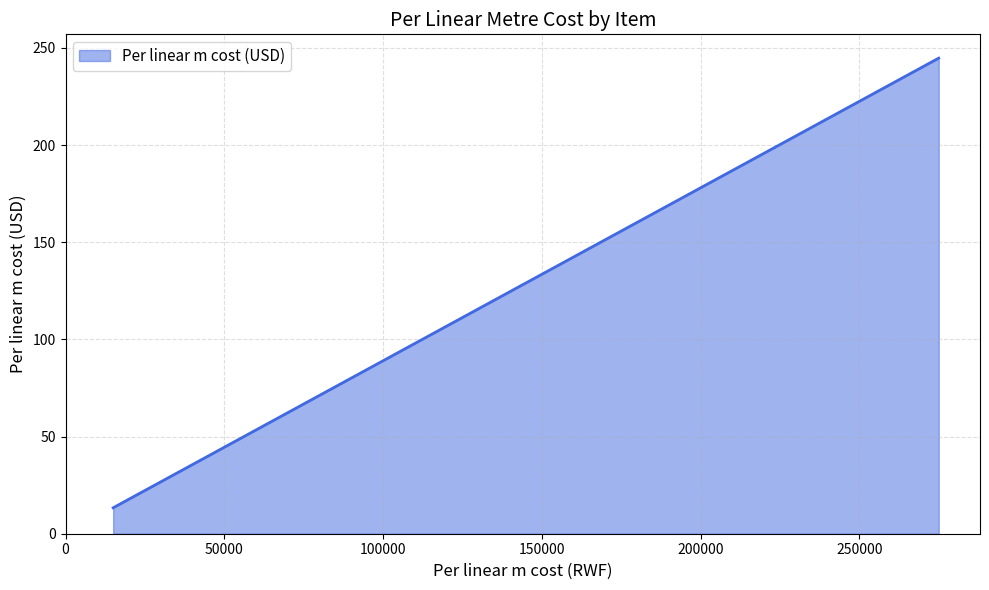

How many data points are above 62?

3